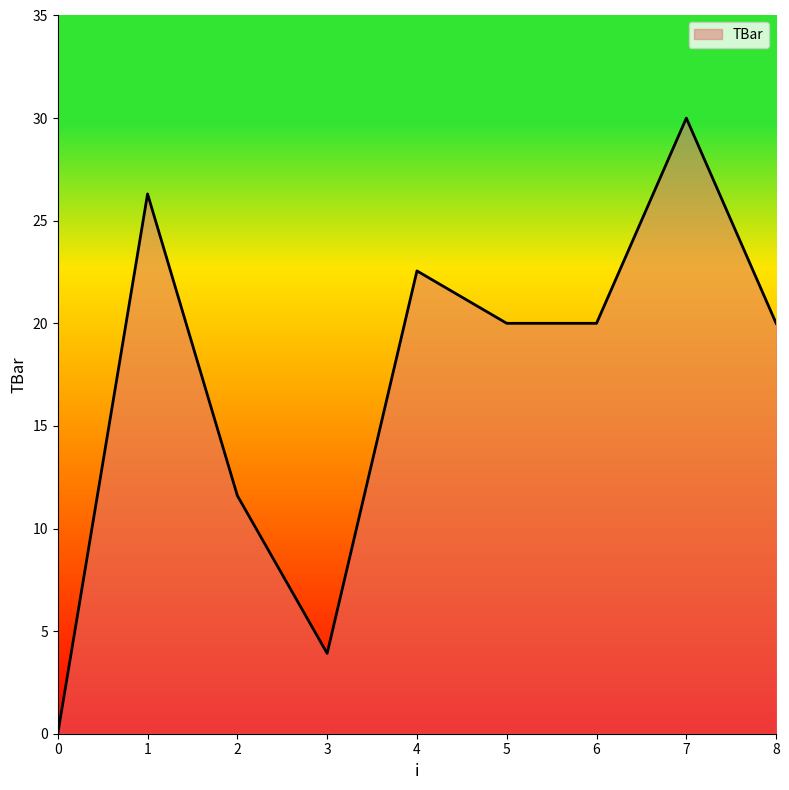

Reading left to right, list all the values displayed in this chart.

0=0.0	1=26.3	2=11.6	3=3.9	4=22.6	5=20.0	6=20.0	7=30.0	8=20.0